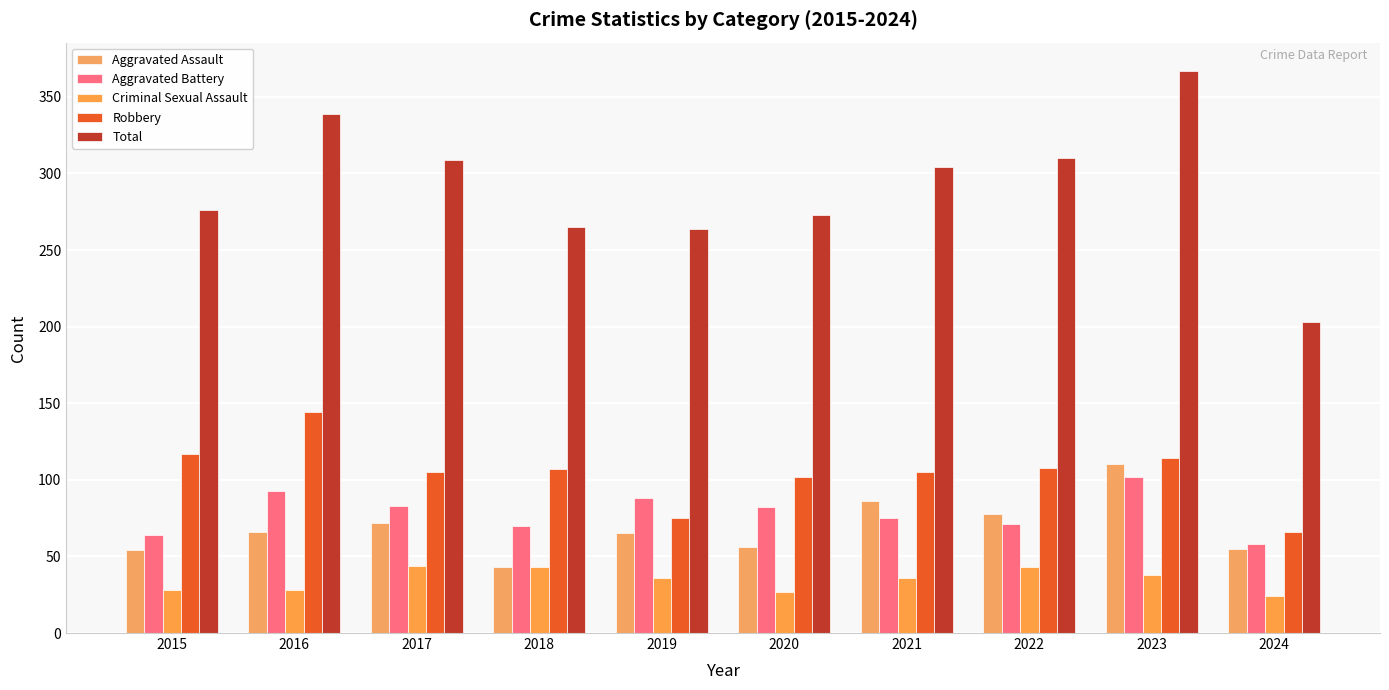

Count the number of categories in the chart.

10